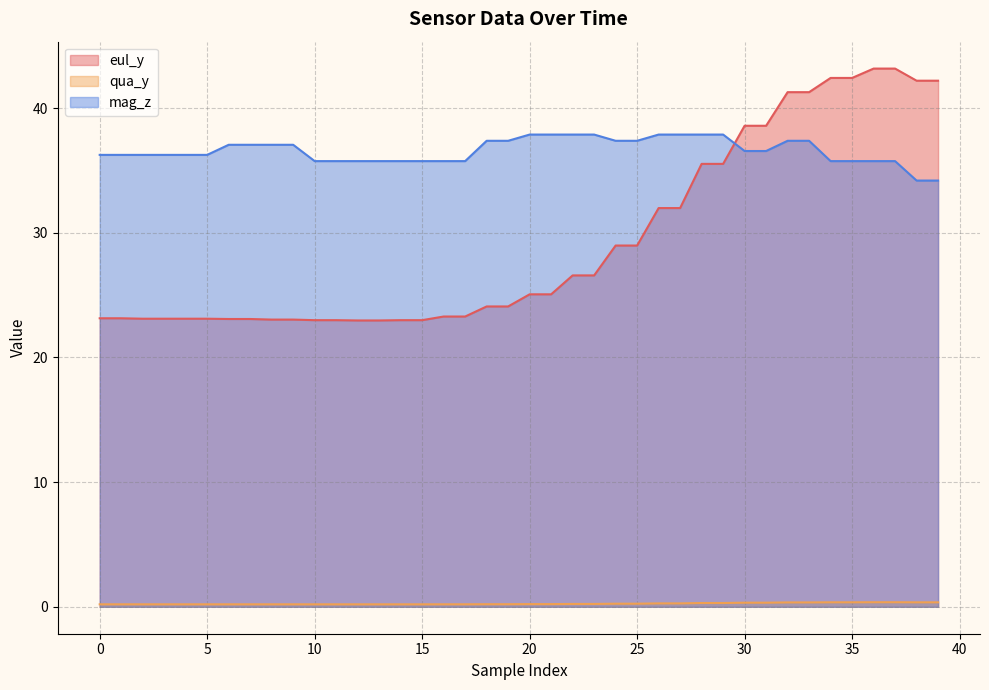

What is the value of the eul_y point at the 40th from the left?

42.2